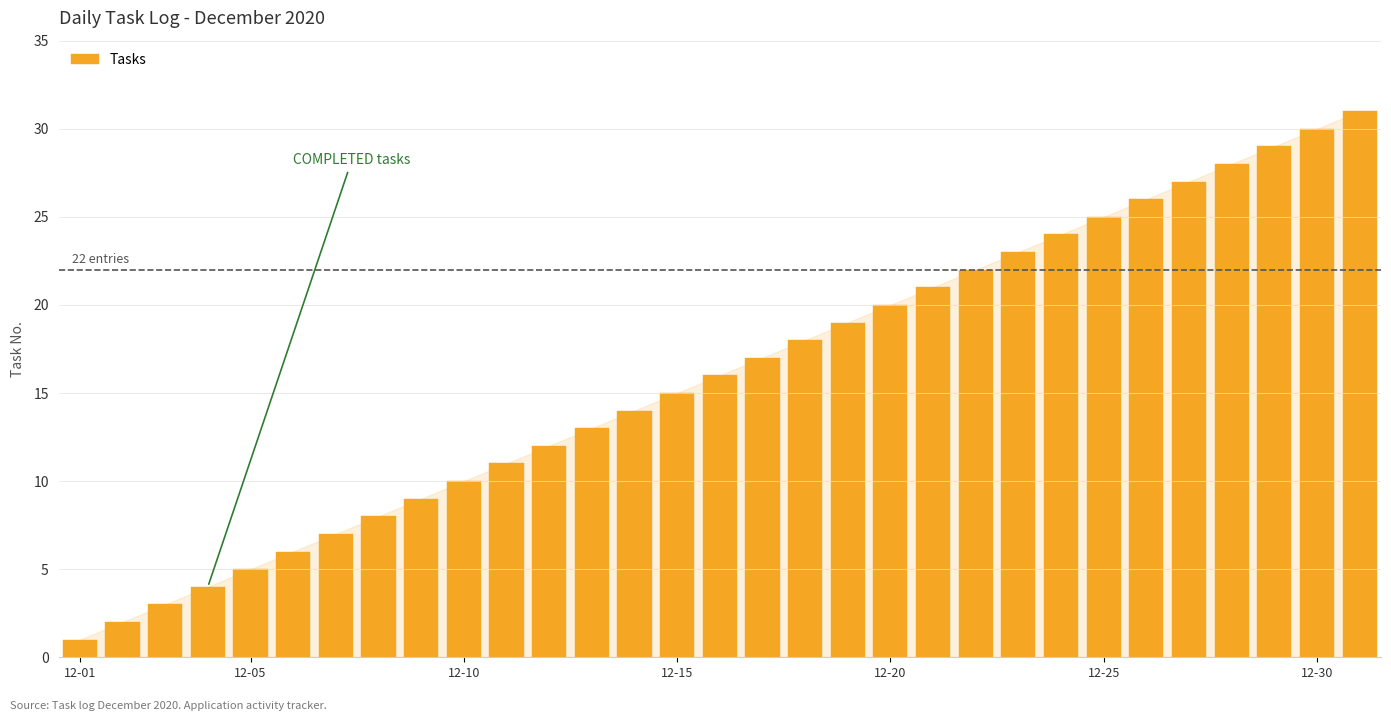

What is the average value?

16